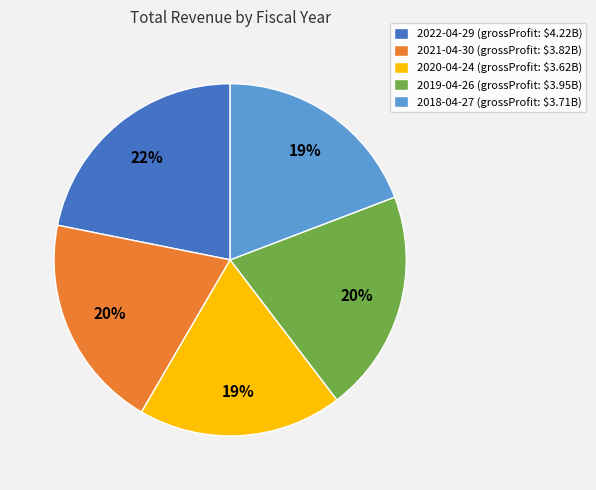

What is the ratio of the value at 2020-04-24 to the value at 2018-04-27?

1.0